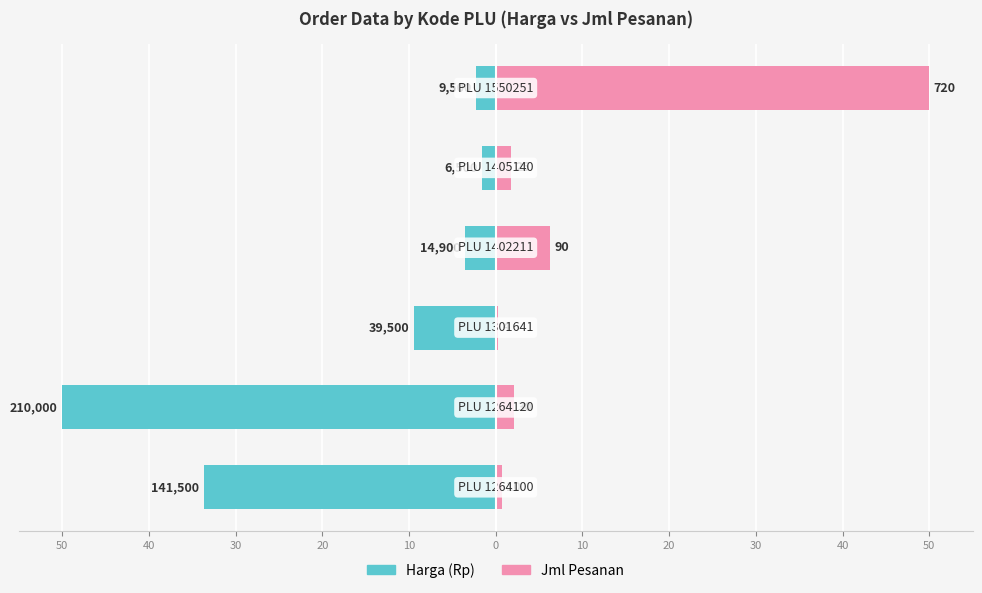

What is the value of the Jml Pesanan bar at the 3rd from the left?

0.3